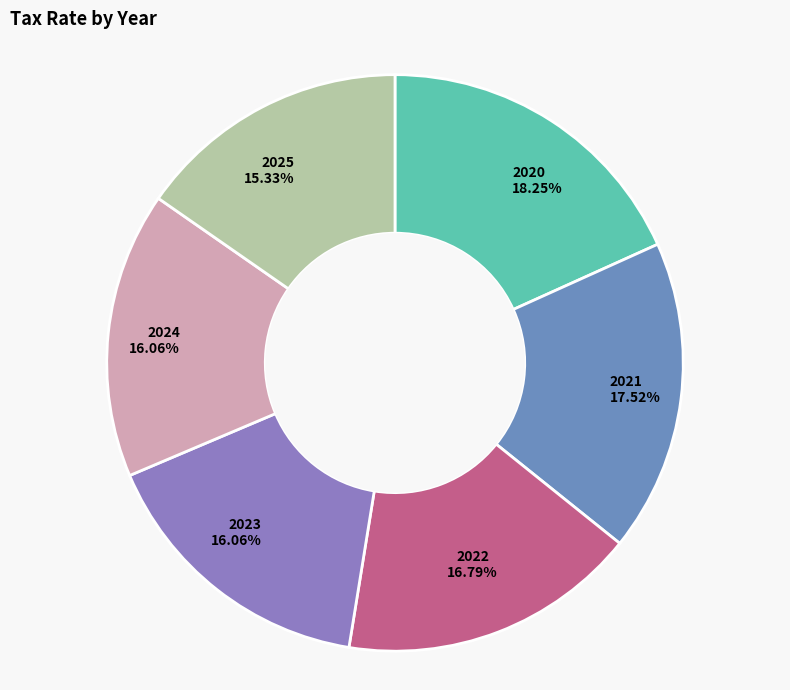

True or false: 2024 accounts for 3% of the total.

False